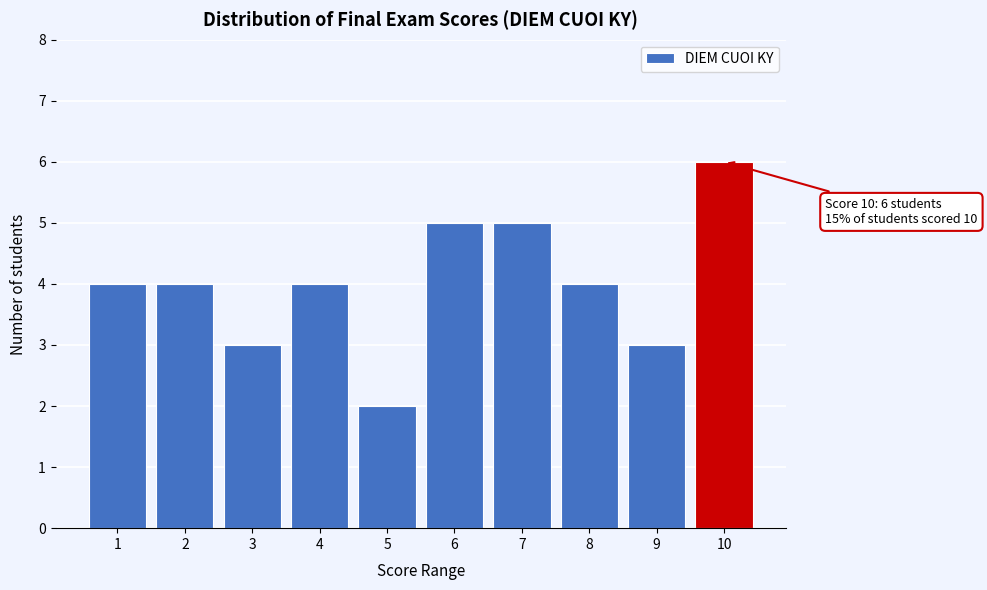

Over which range of the x-axis is the bar tallest?

9.5 to 10.5